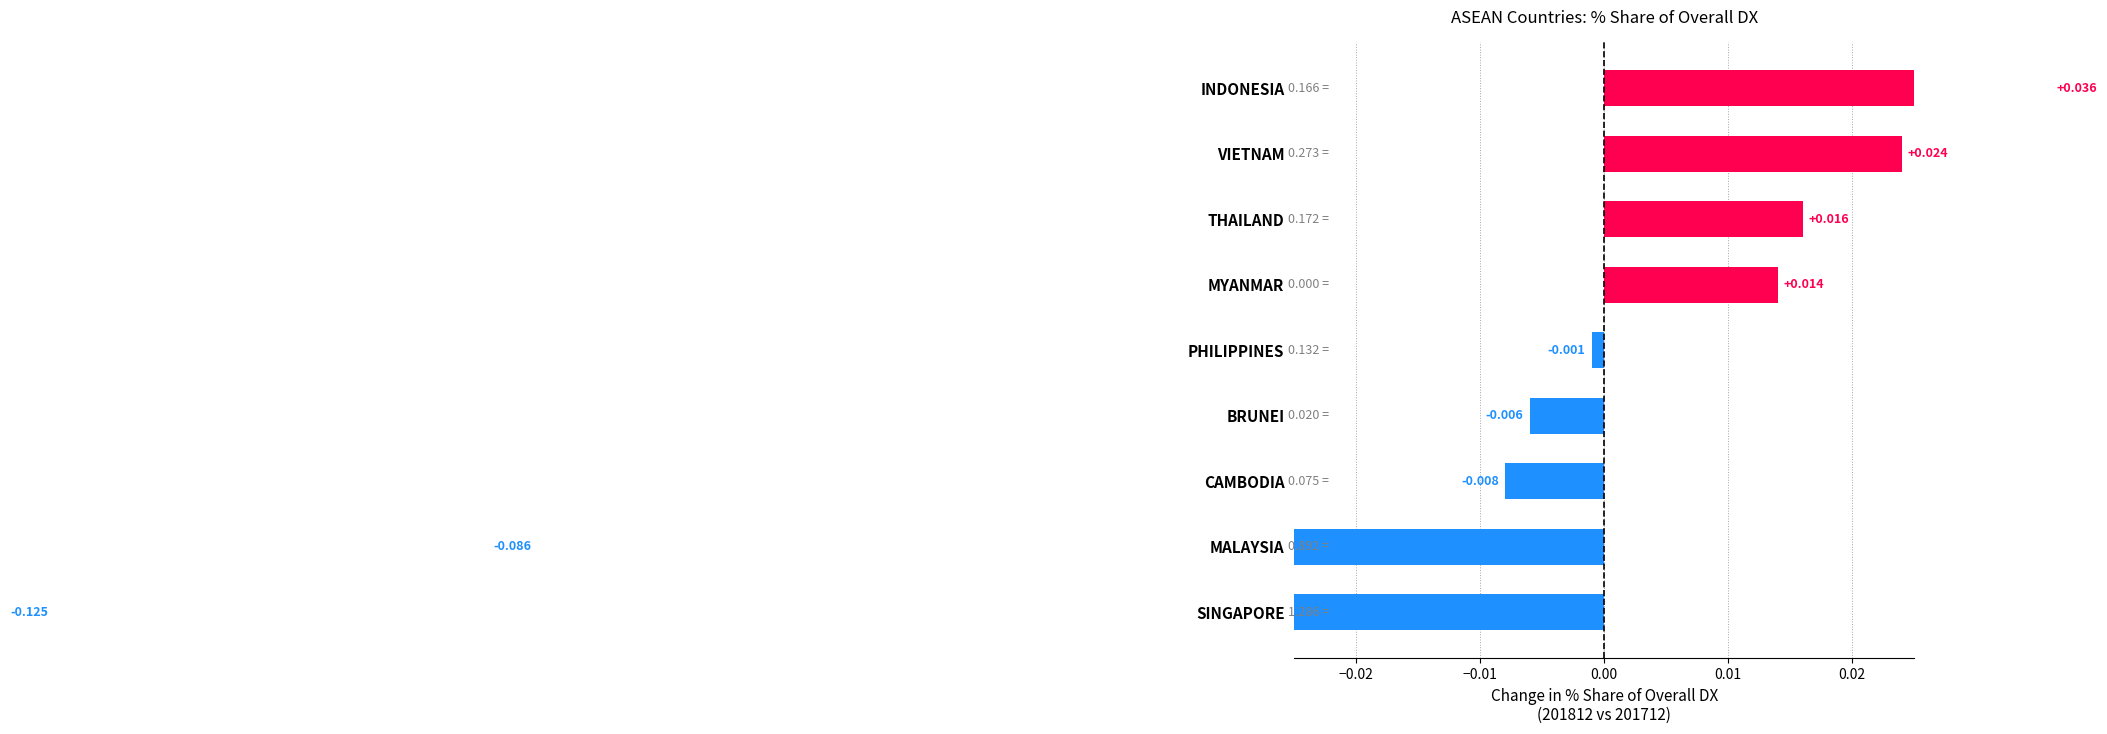

How many values are below 0?

5